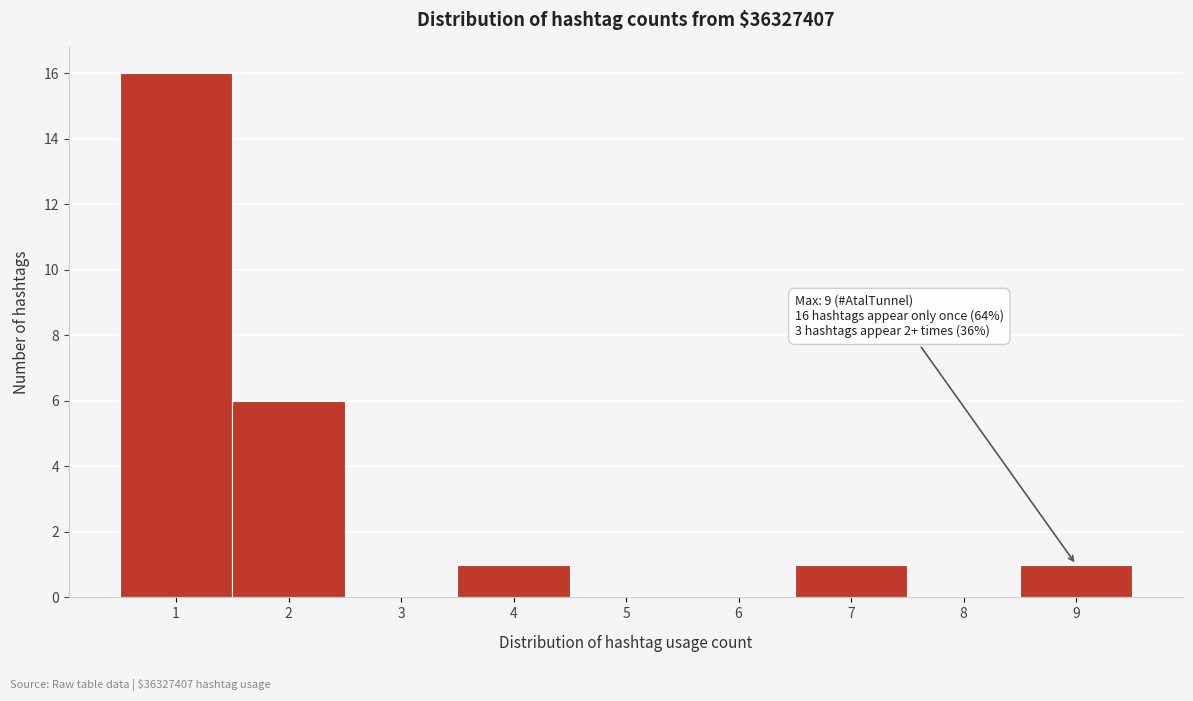

Over which range of the x-axis is the bar tallest?

0.5 to 1.5